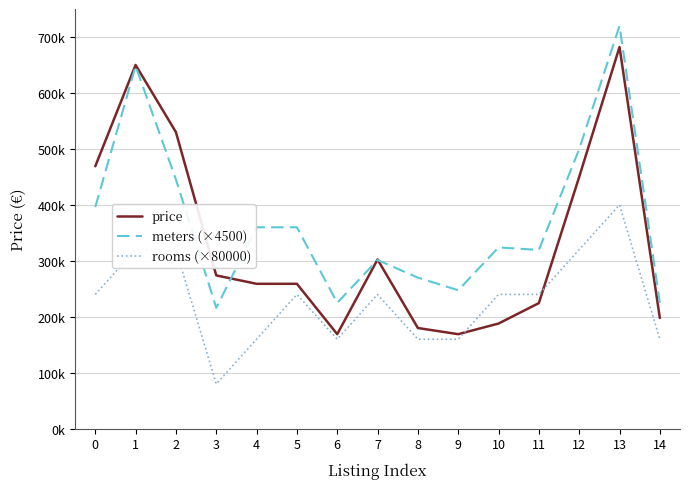

Is this an area chart (filled region under the line)?

No